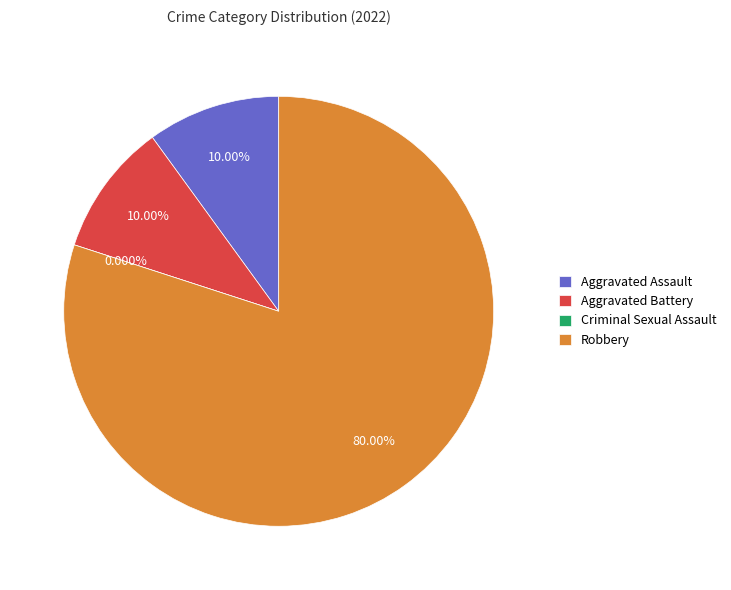

Which slice is the smallest?

Criminal Sexual Assault